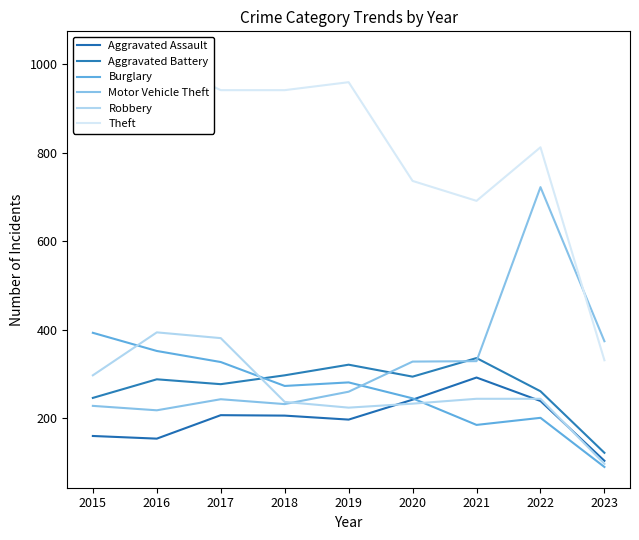

How many distinct data groups are displayed?

6